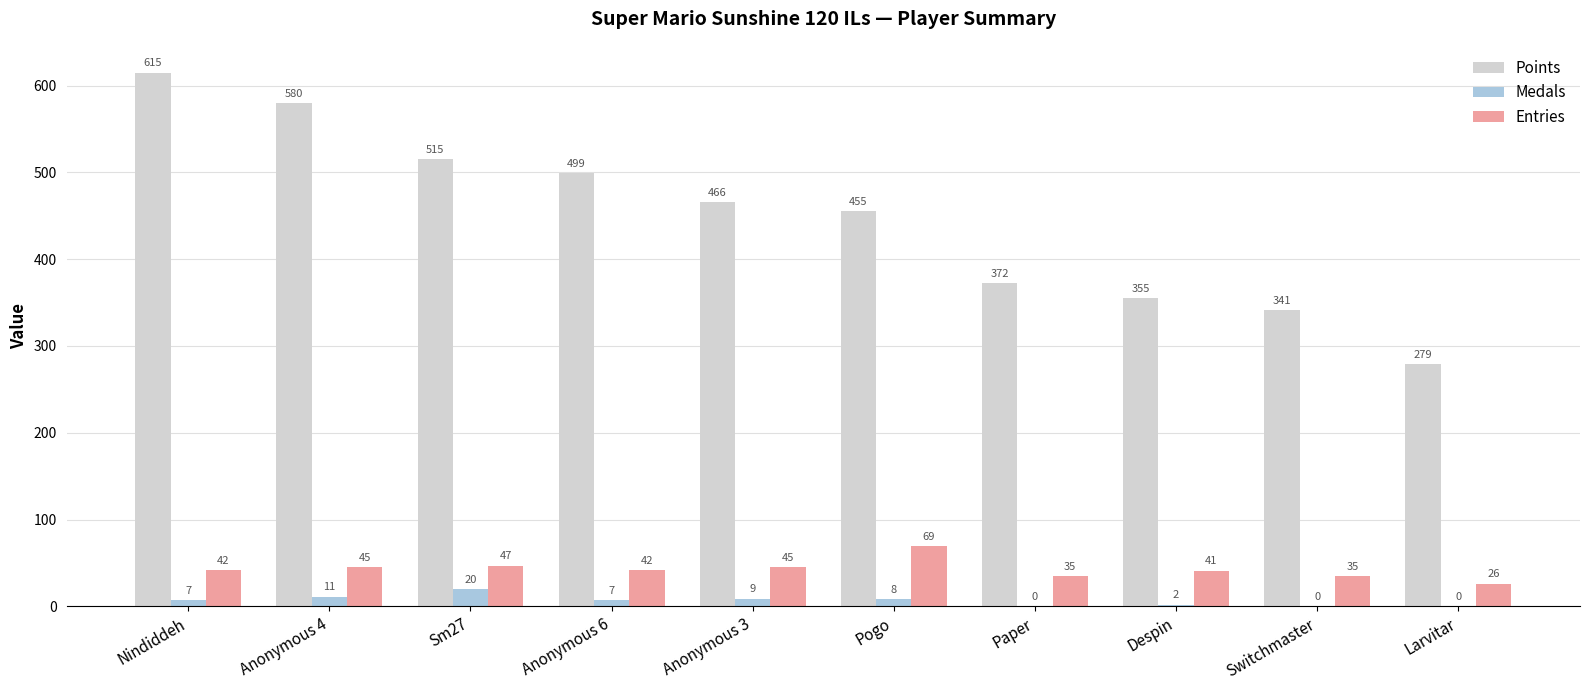

What is the maximum value for Points?

615